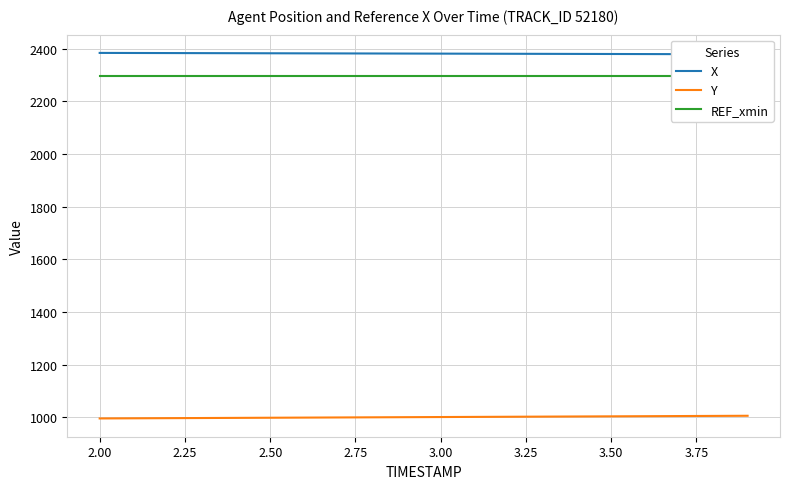

How many lines are shown in the chart?

3